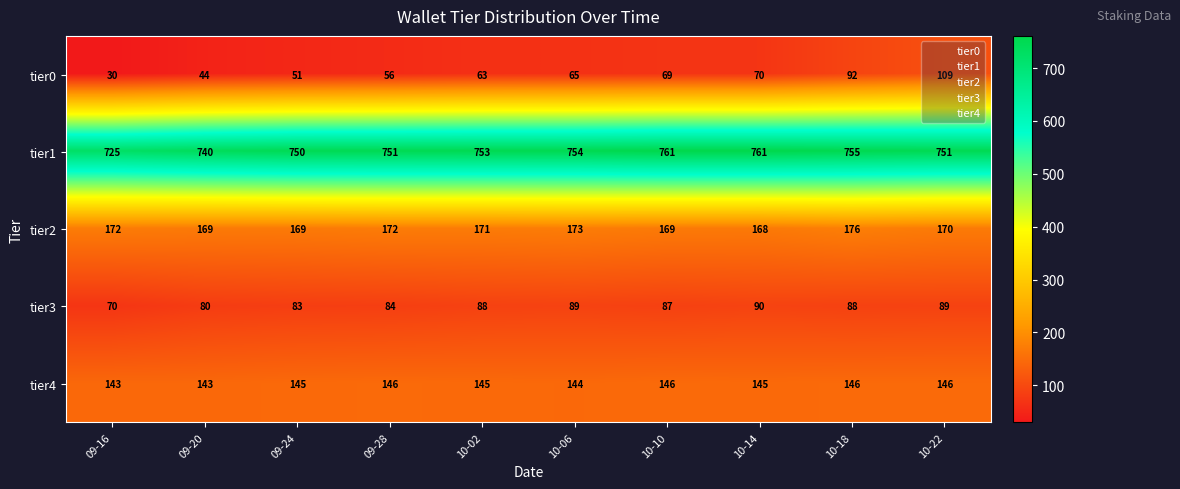

At which label is tier3 closest to 80?

09-20